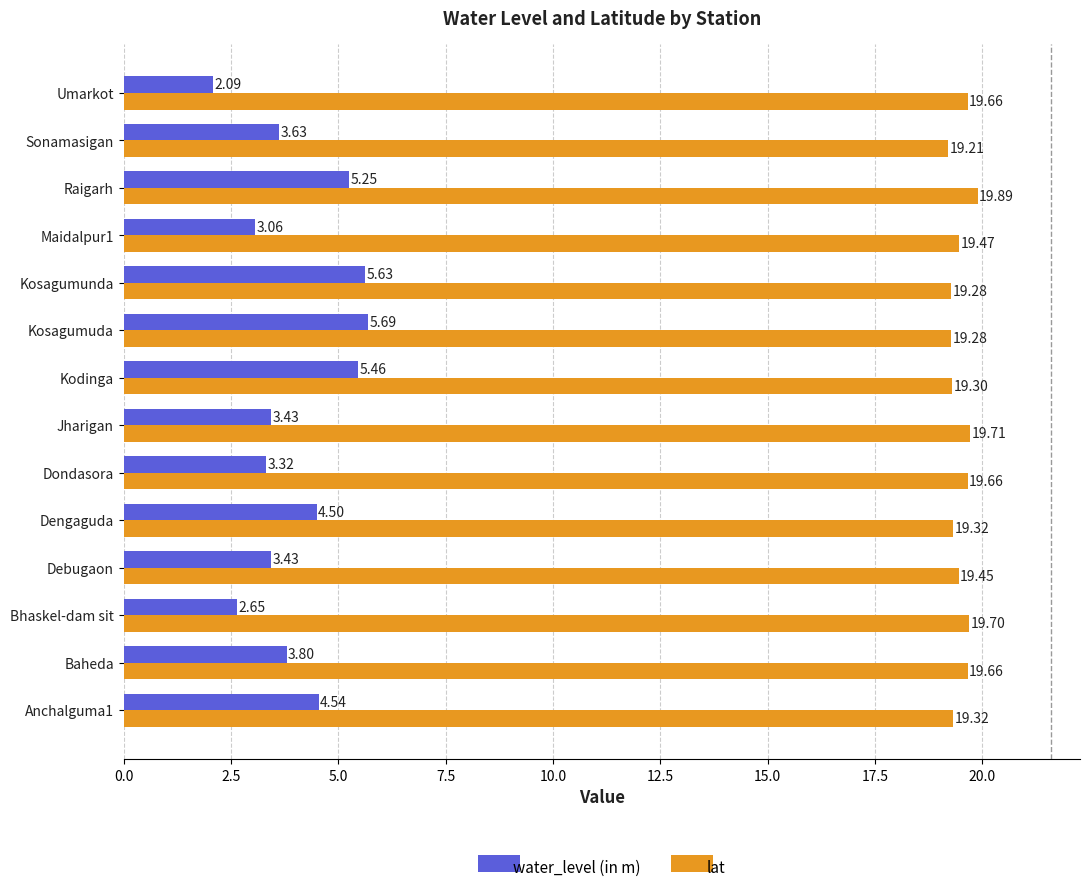

At how many categories does at least one series exceed 12?

14